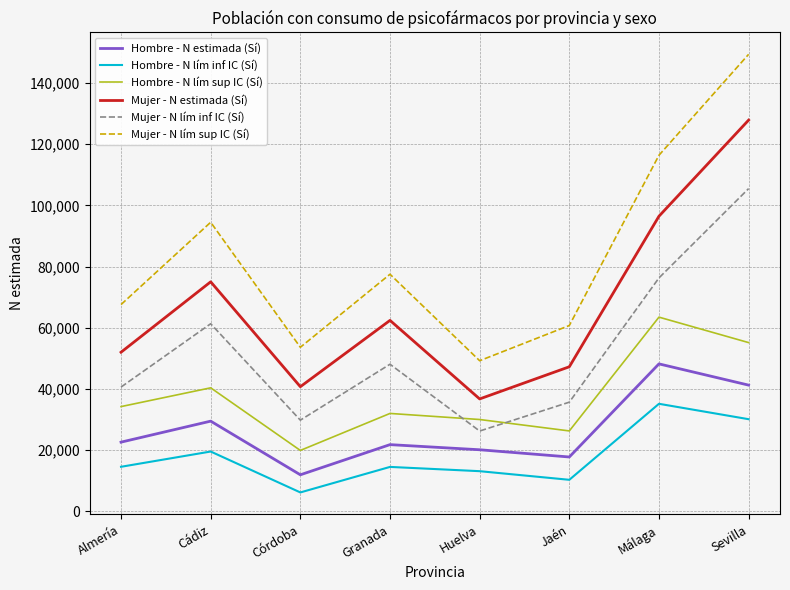

What is the spread (max minus min) of values at Jaén?

50477